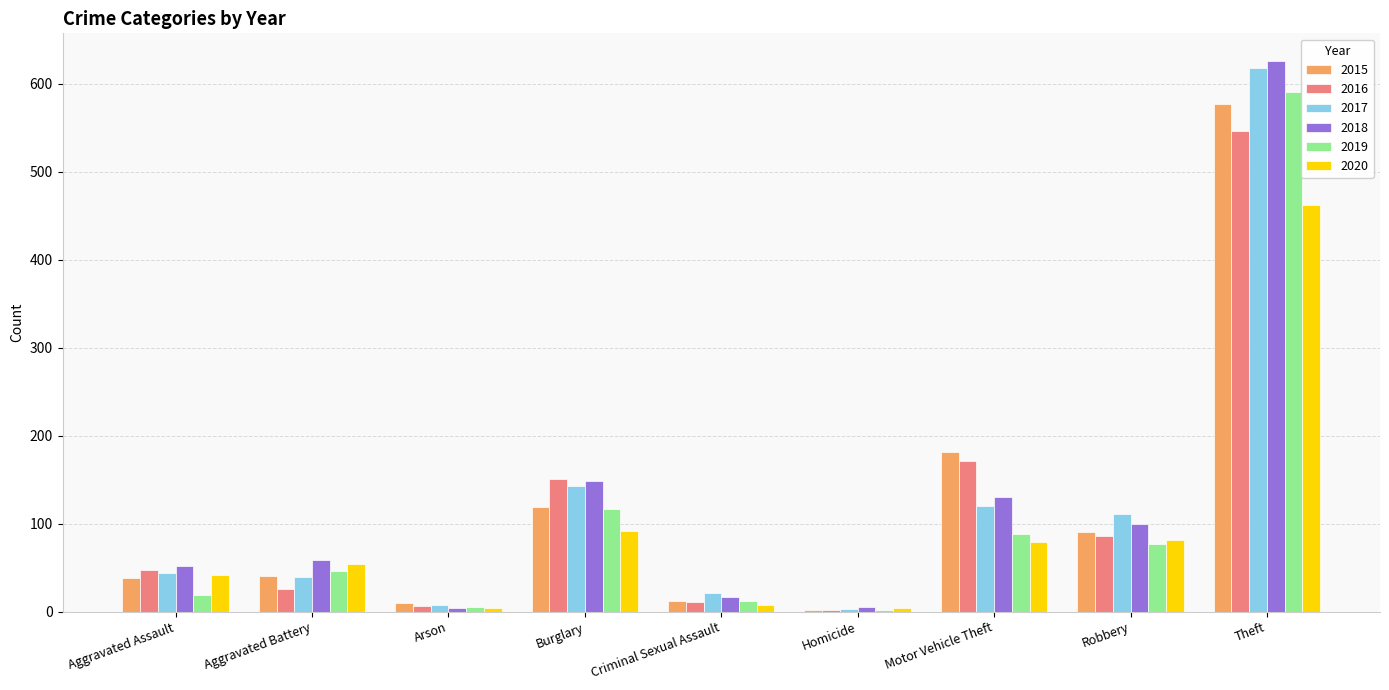

At which category is the sum across all series the highest?

Theft